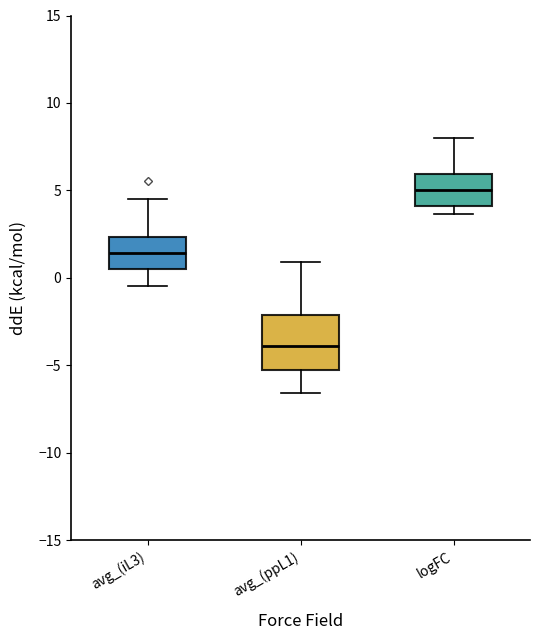

Reading left to right, transcribe this box plot: for each box, give where its median line is, the range the box spans, and where its two whiskers end, as read against the y-axis. The values are not printed on the chart, so give them approximately, as read against the axis.

avg_(iL3): median 1.5, box 0.5 to 2.5, whiskers -0.5 to 4.5
avg_(ppL1): median -4.0, box -5.5 to -2.0, whiskers -6.5 to 1.0
logFC: median 5.0, box 4.0 to 6.0, whiskers 3.5 to 8.0